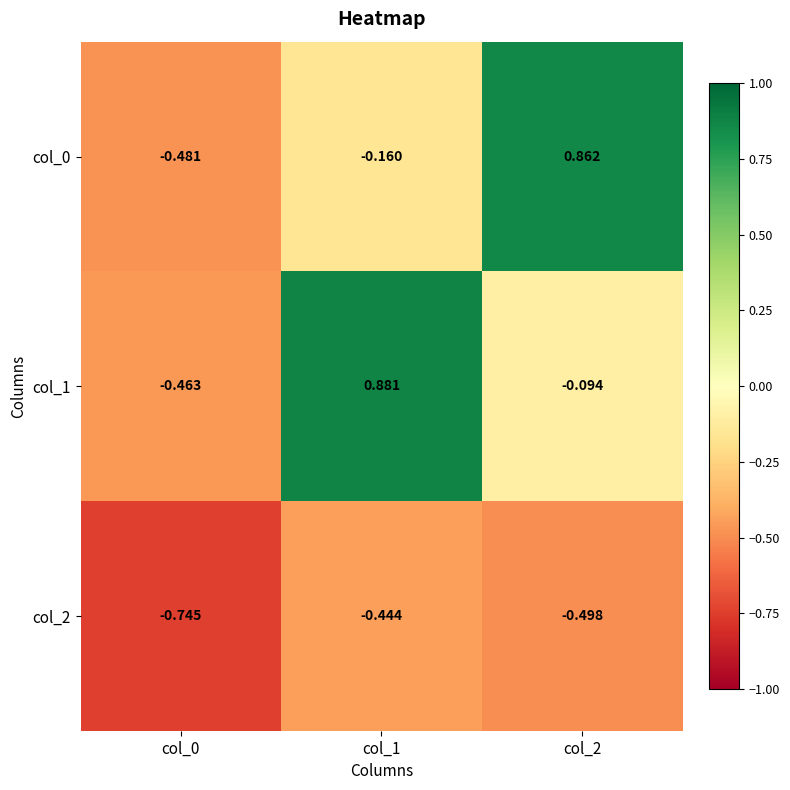

Is the value of col_2 at col_2 greater than the value of col_0 at col_2?

No